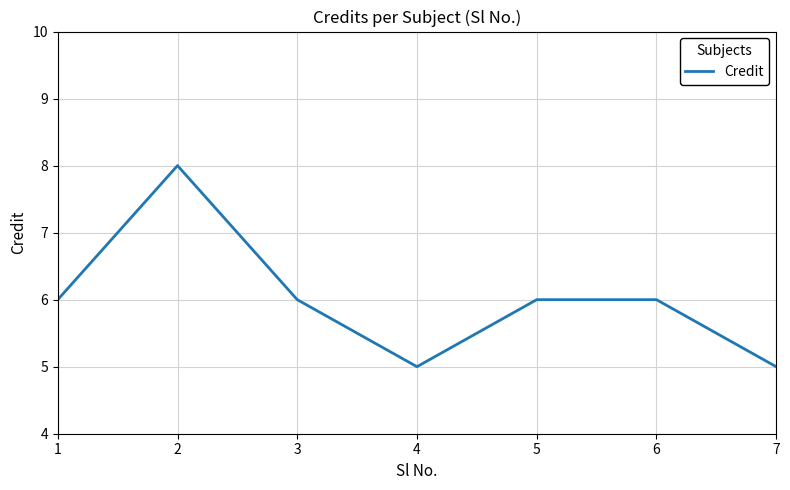

How many interior local valleys (lower than both neighbors) does the data have?

1